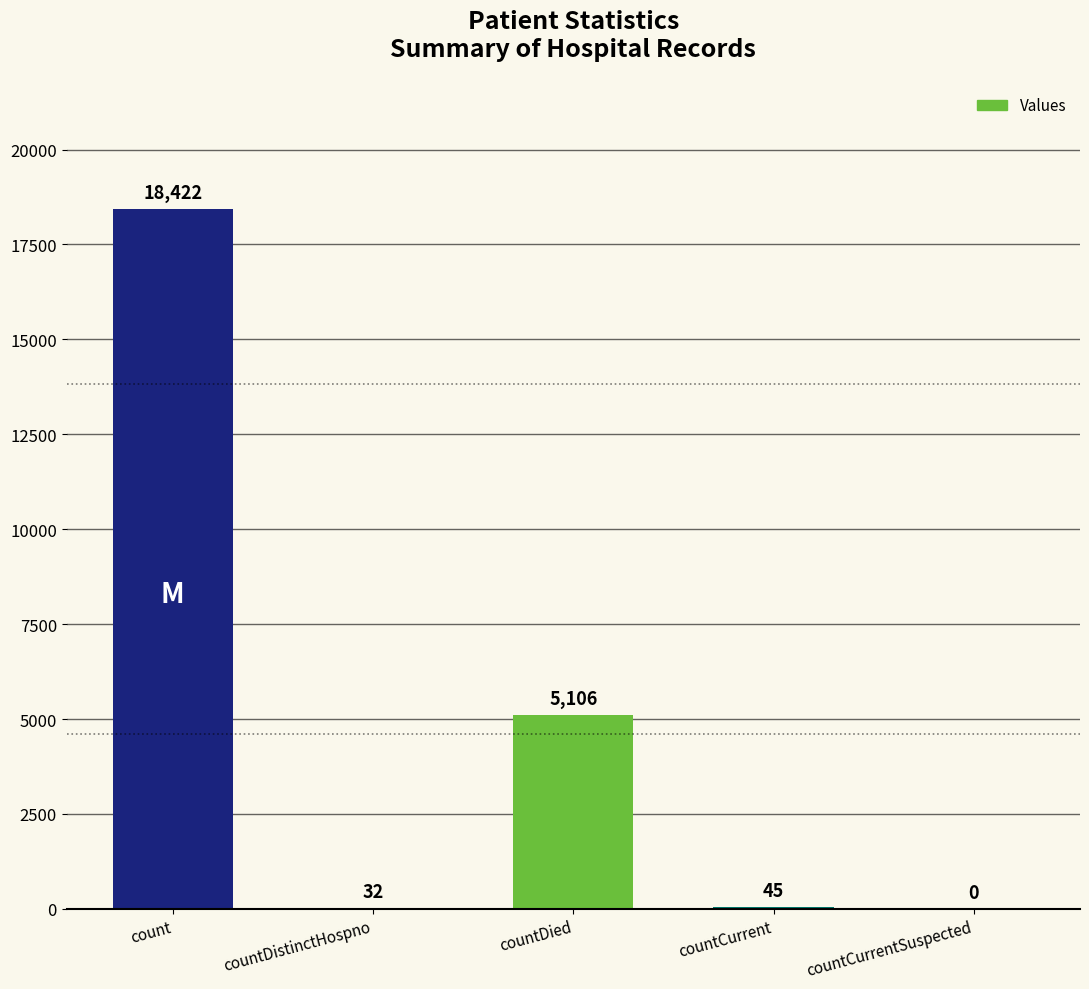

What is the sum of the values at count and countCurrentSuspected?

18422